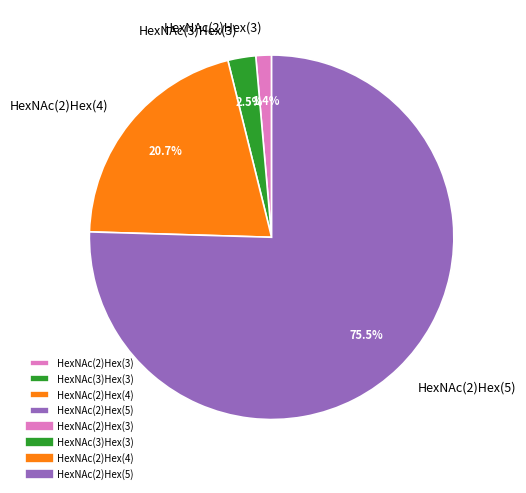

Is there any slice that represents more than half of the pie?

Yes